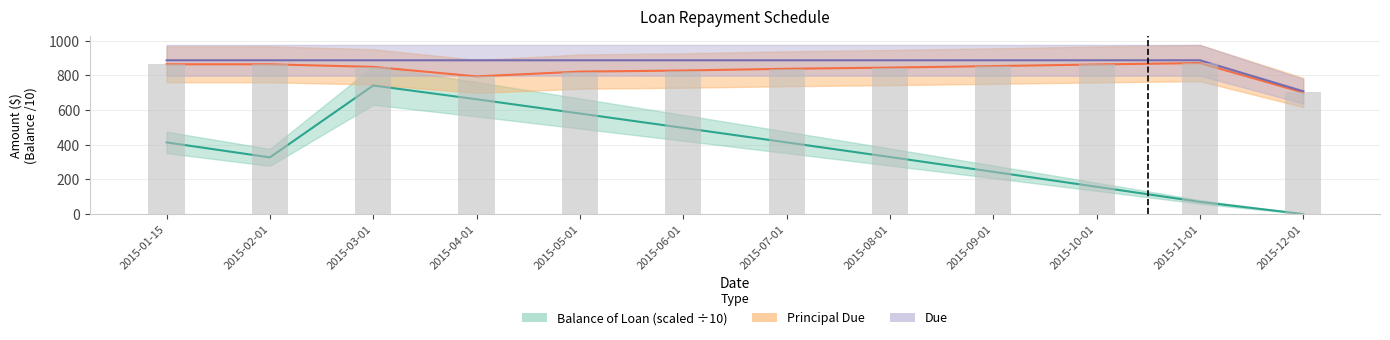

What is the difference between the maximum and second lowest values in the Balance of Loan series?

671.9